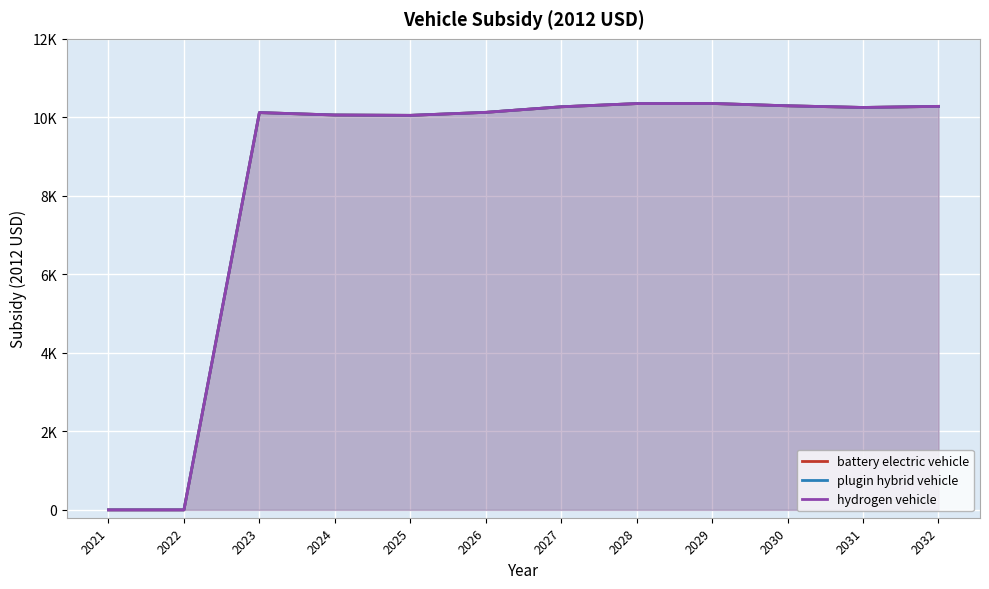

What is the sum of the plugin hybrid vehicle values at 2028 and 2023?

20471.9